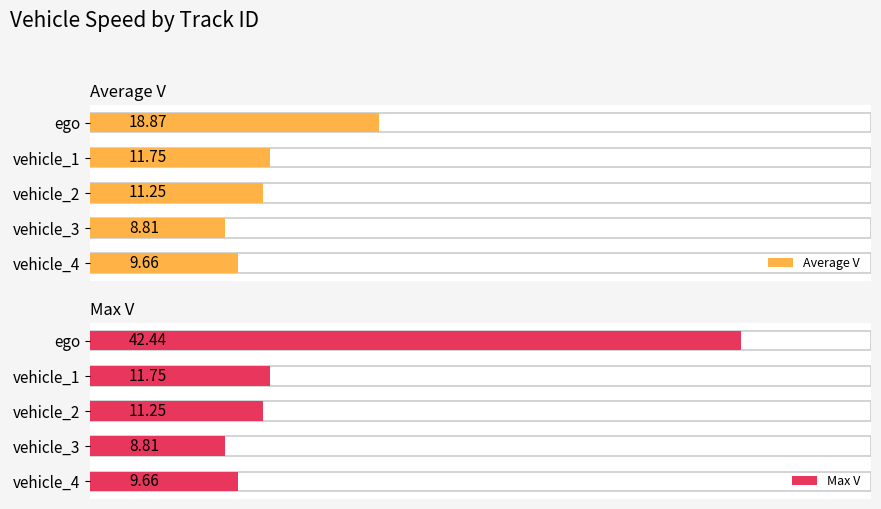

The Average V series shows 30.6 at ego. True or false?

False